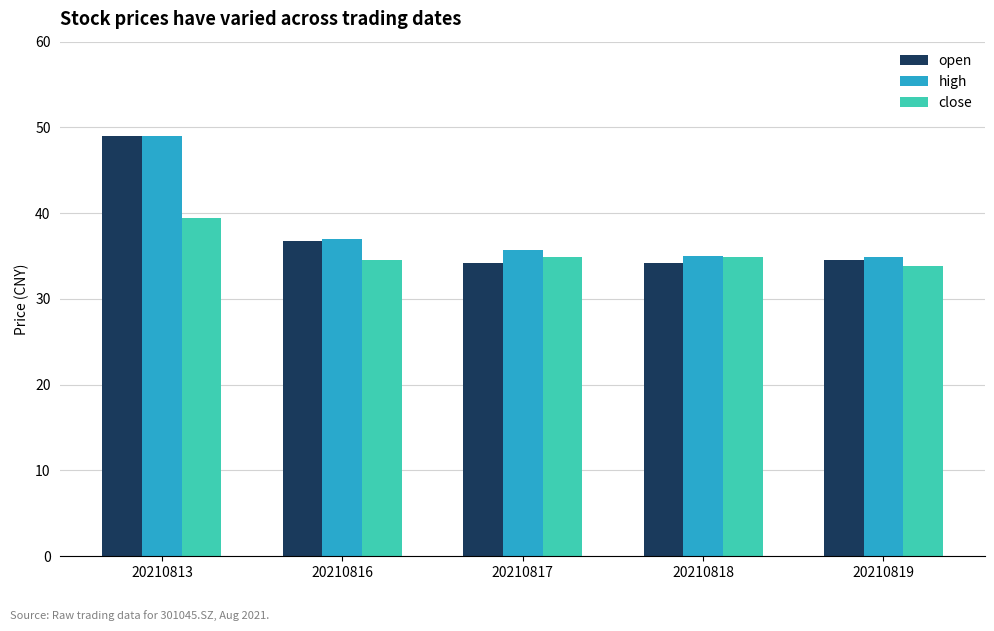

Which series has the largest total across all categories?

high